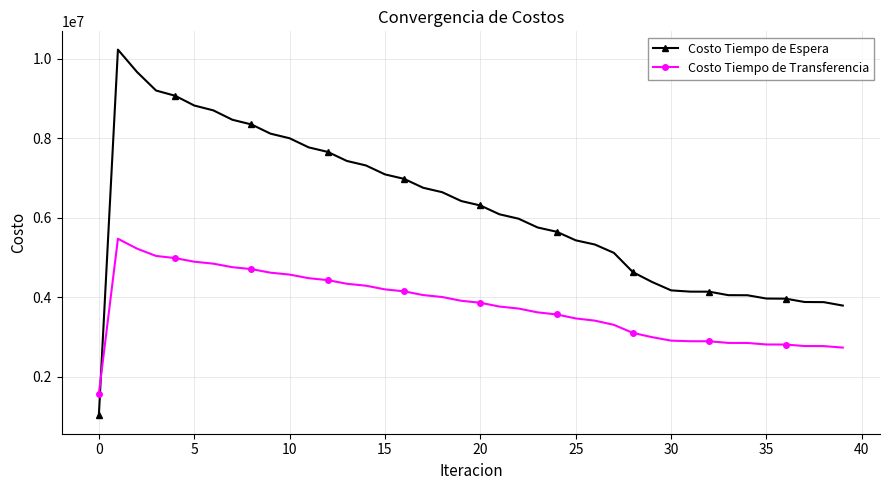

What is the minimum value shown in the chart?

1023558.7